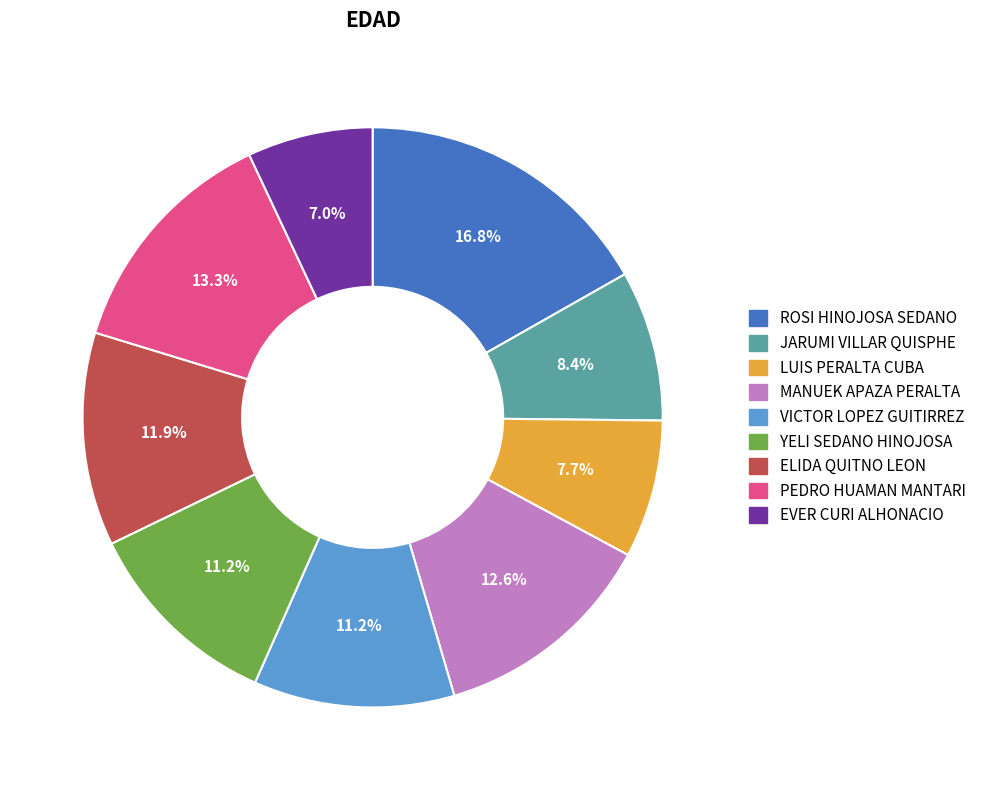

Does MANUEK APAZA PERALTA represent more than half of the total?

No